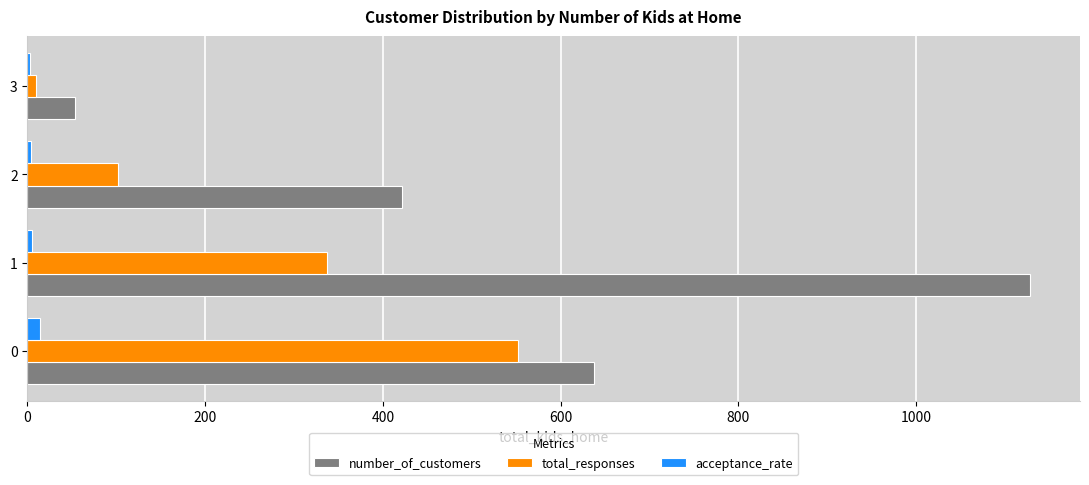

Between 0 and 3, which series saw the biggest shift?

number_of_customers